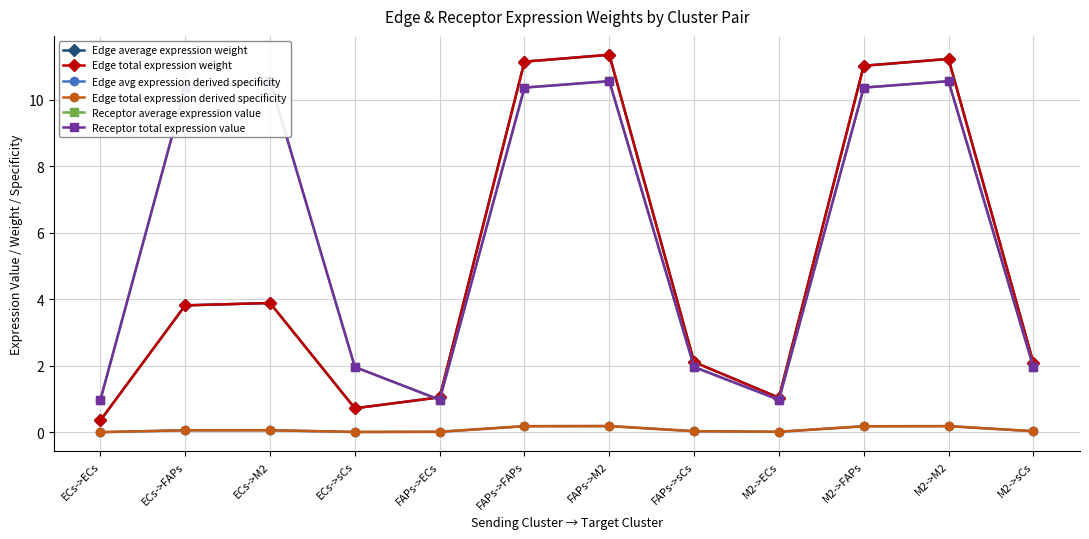

Reading left to right, list all the values displayed in this chart.

Edge average expression weight: 0.4	3.8	3.9	0.7	1.1	11.1	11.4	2.1	1.0	11.0	11.2	2.1
Edge total expression weight: 0.4	3.8	3.9	0.7	1.1	11.1	11.4	2.1	1.0	11.0	11.2	2.1
Edge avg expression derived specificity: 0.0	0.1	0.1	0.0	0.0	0.2	0.2	0.0	0.0	0.2	0.2	0.0
Edge total expression derived specificity: 0.0	0.1	0.1	0.0	0.0	0.2	0.2	0.0	0.0	0.2	0.2	0.0
Receptor average expression value: 1.0	10.4	10.6	2.0	1.0	10.4	10.6	2.0	1.0	10.4	10.6	2.0
Receptor total expression value: 1.0	10.4	10.6	2.0	1.0	10.4	10.6	2.0	1.0	10.4	10.6	2.0